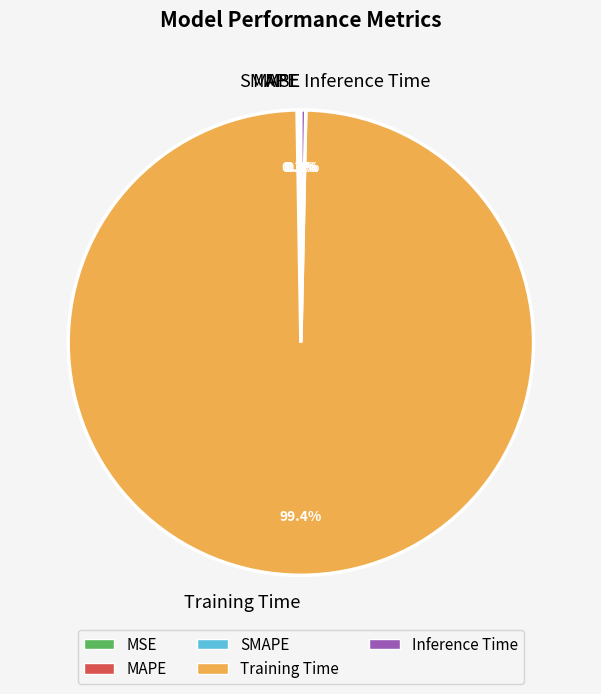

Which category has the biggest portion of the pie?

Training Time